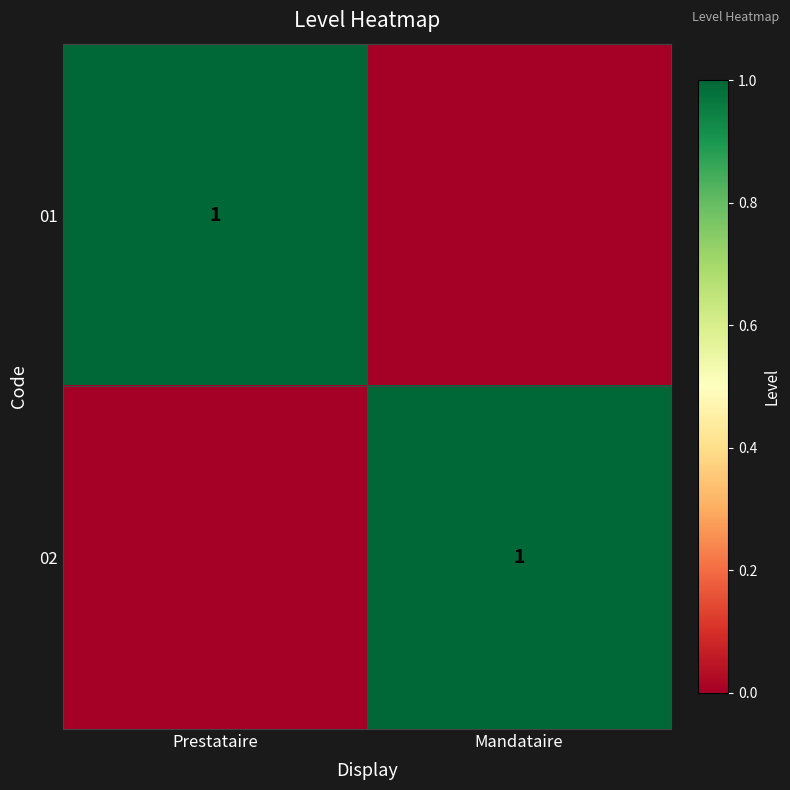

At how many categories does at least one series exceed 0?

2